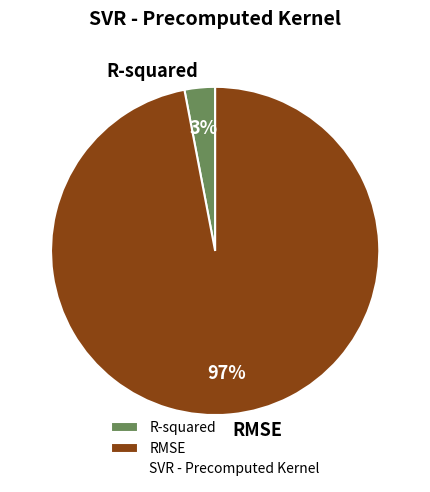

To the nearest percent, what percentage of the pie is R-squared?

3%